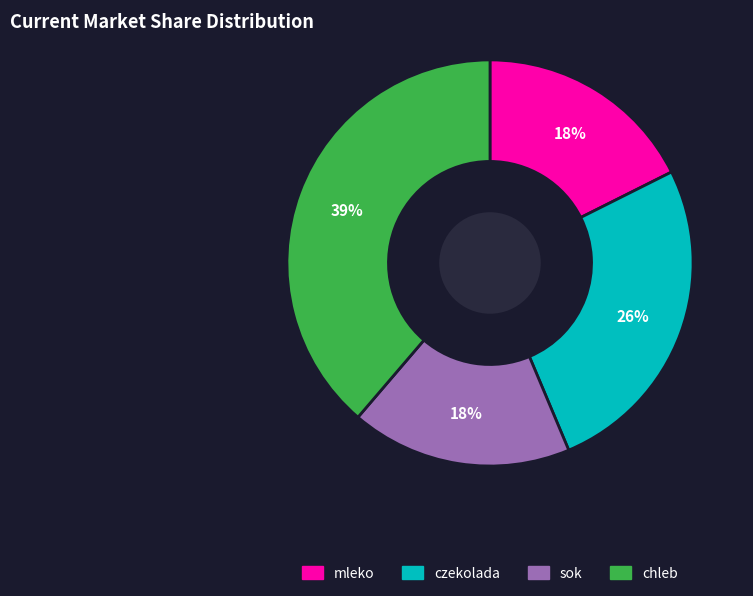

How many slices are in this pie chart?

4